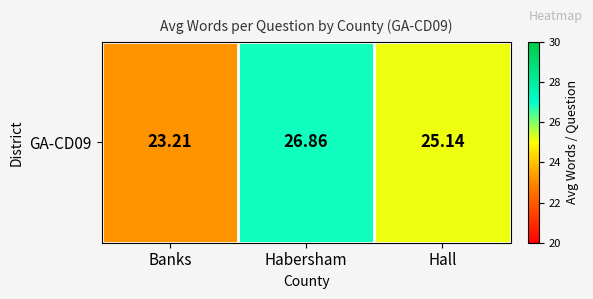

Approximately how many times larger is the value at Hall compared to Habersham?

0.9